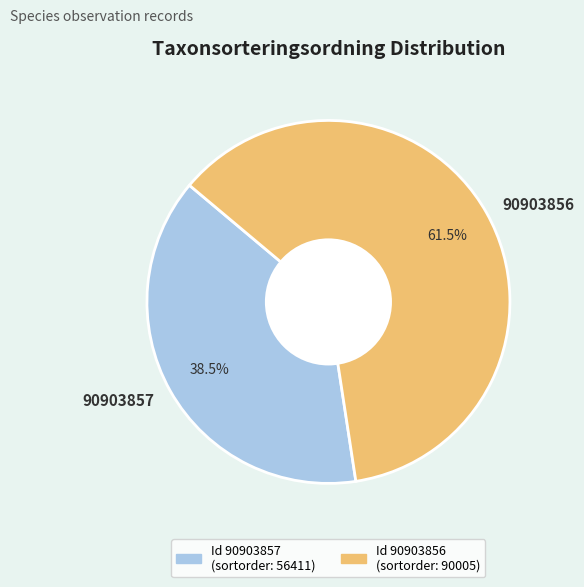

Is there a majority slice in this chart?

Yes